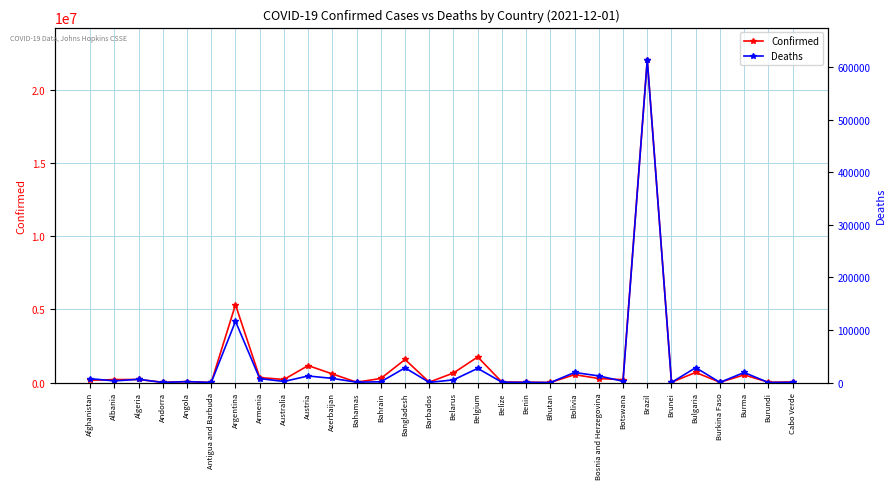

At which category is the sum across all series the highest?

Brazil